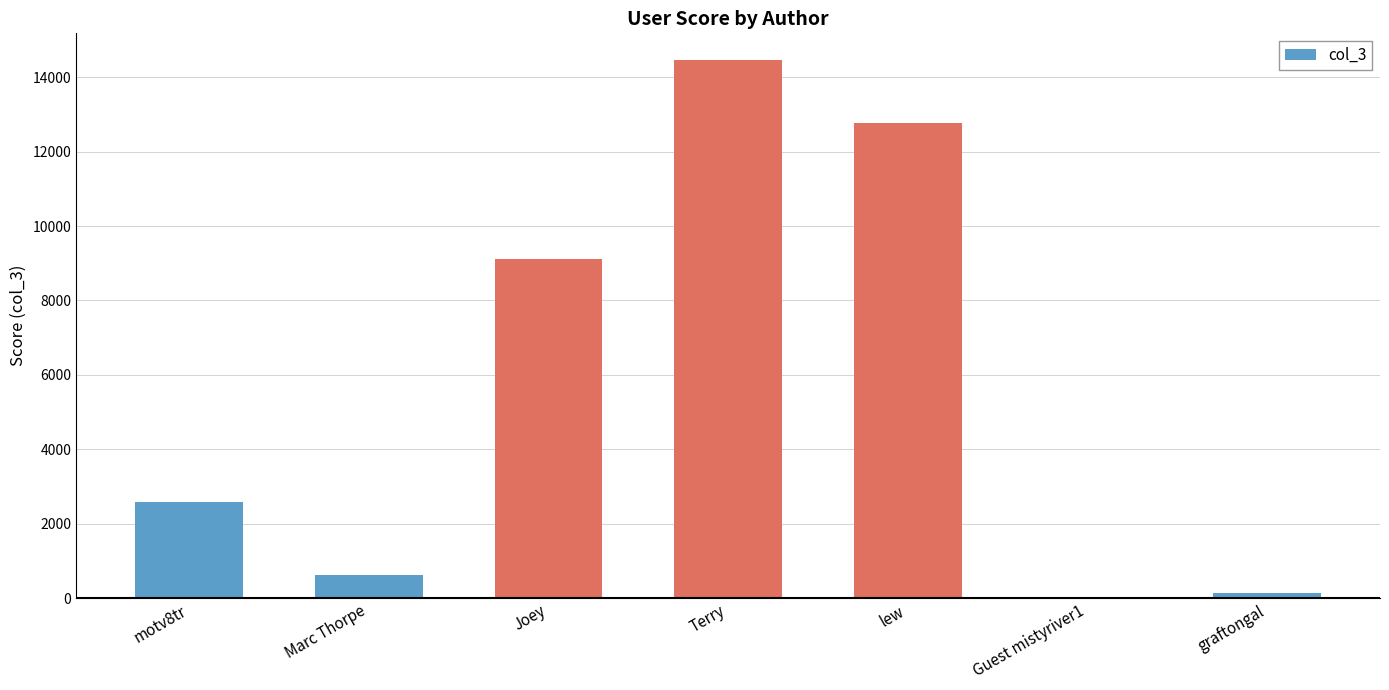

What is the ratio of the value at Joey to the value at lew?

0.7